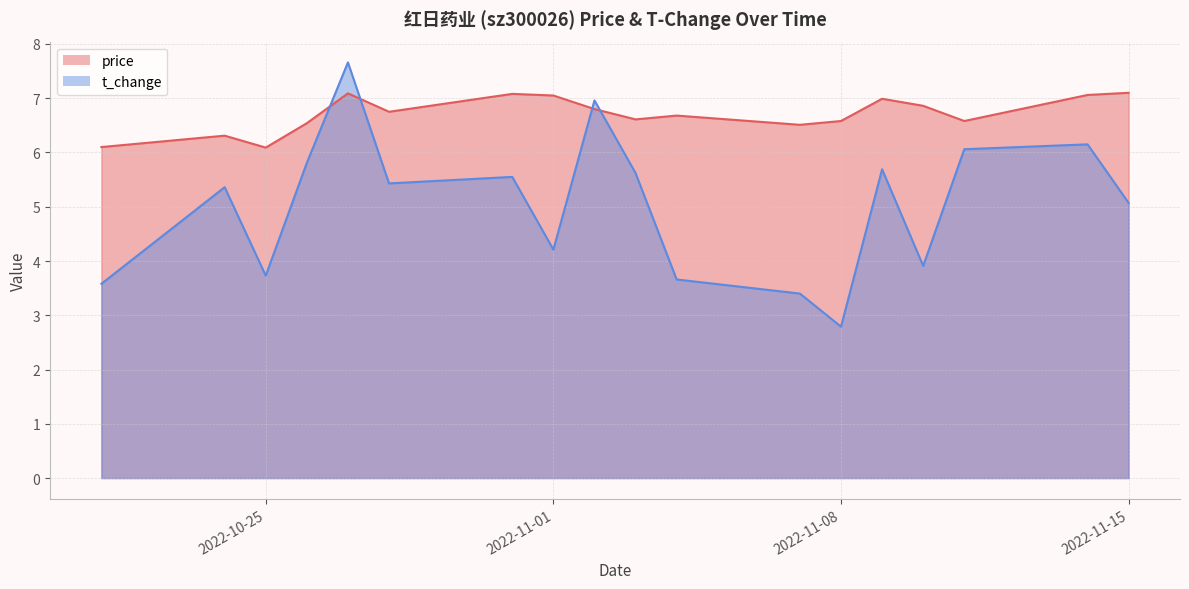

True or false: price has a value of 6.8 at 2022-10-28.

True